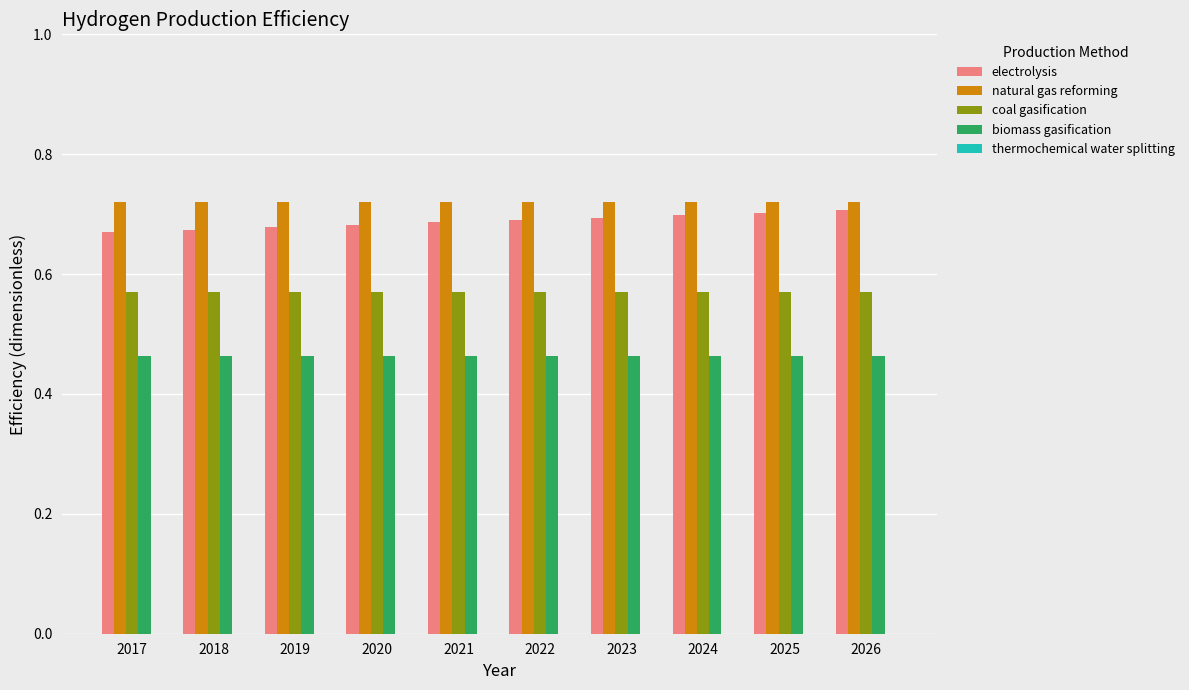

At how many categories does at least one series exceed 0?

10